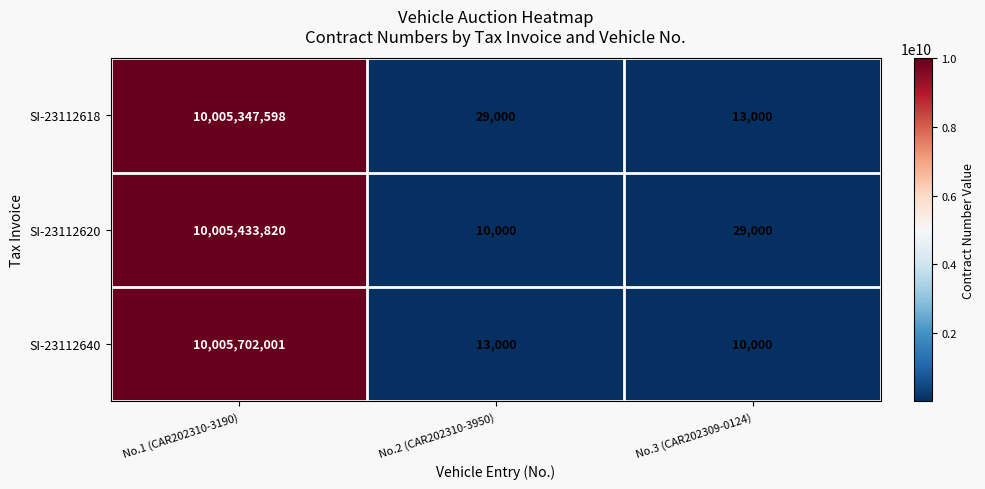

At No.2 (CAR202310-3950), list the series in order from smallest to largest.

SI-23112620, SI-23112640, SI-23112618